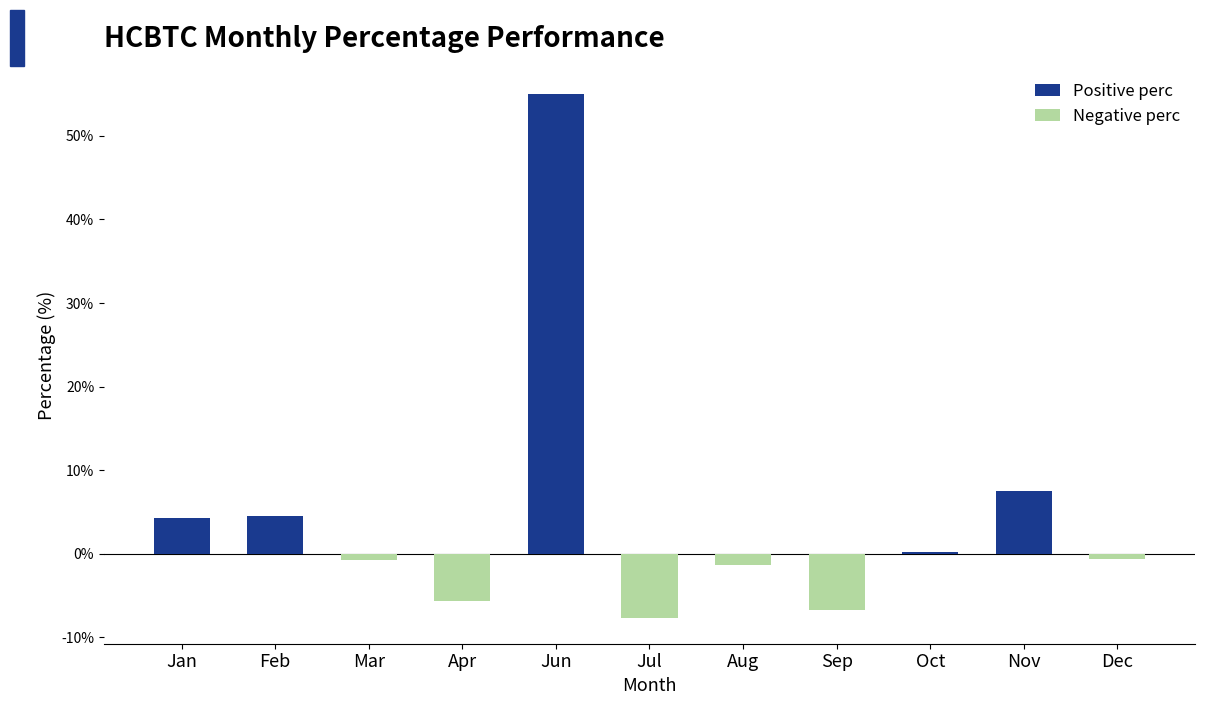

What position from the left is Mar?

3